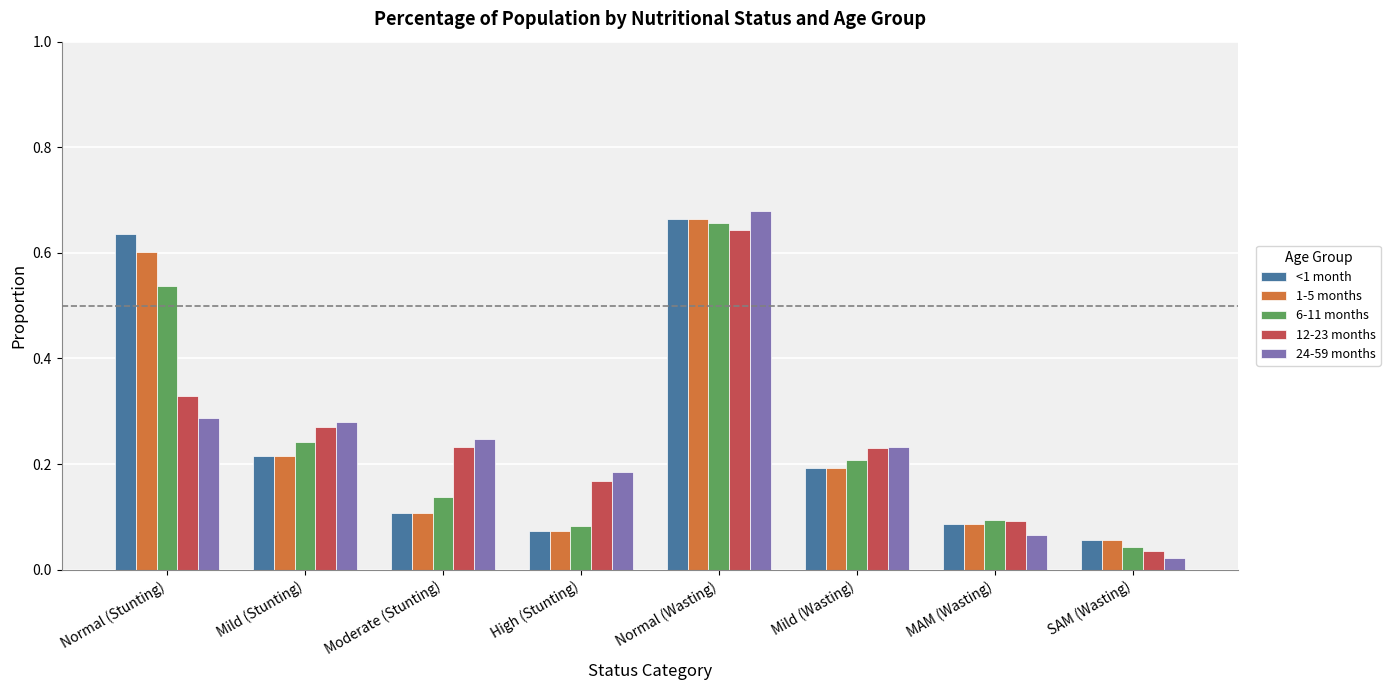

What position from the left is Normal (Stunting)?

1